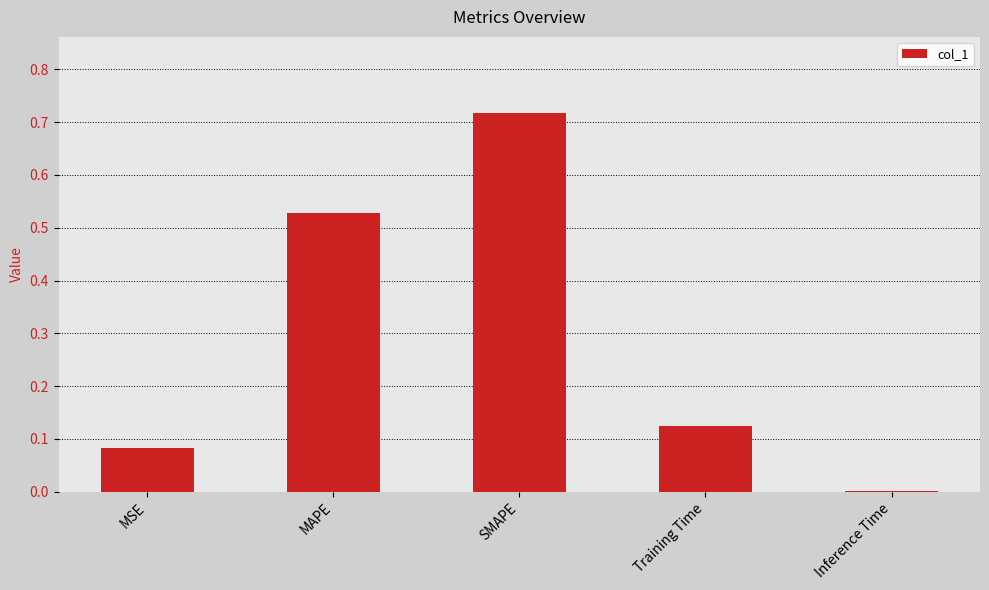

Between Training Time and MSE, which is larger?

Training Time